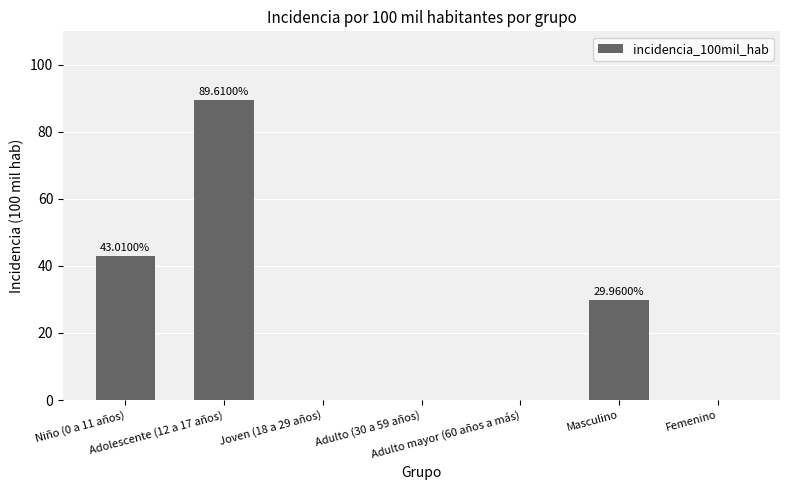

What is the sum of all values?

162.6